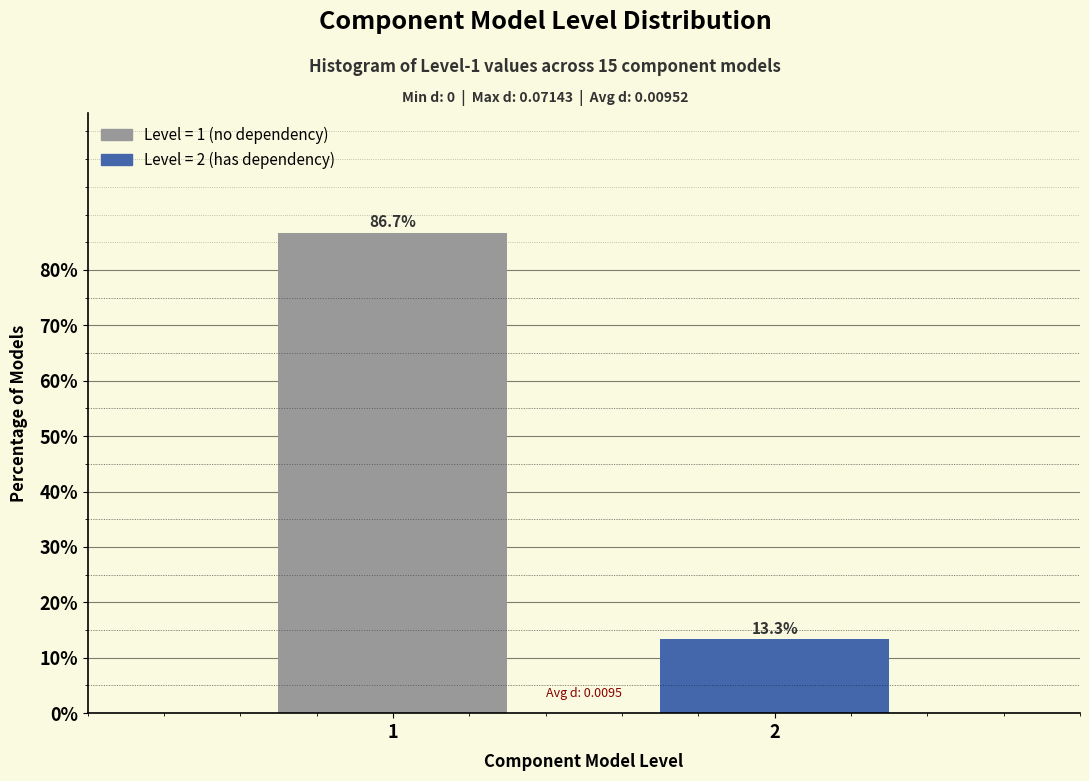

Reading right to left, what are all the values shown in this chart?

13.3	86.7